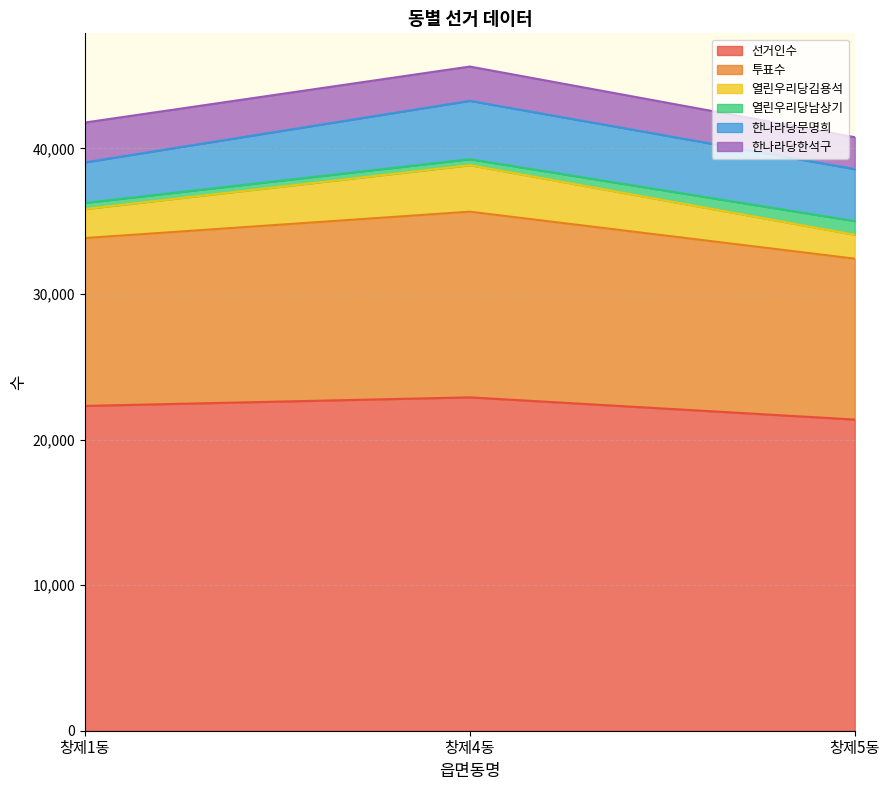

At which label does 투표수 reach its minimum?

창제5동